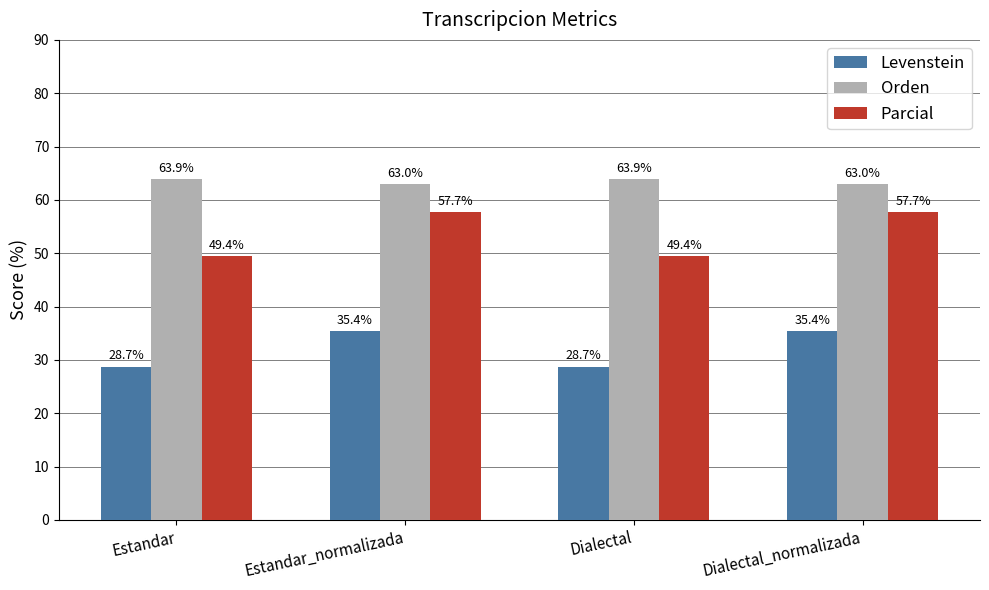

What is the spread (max minus min) of values at Dialectal_normalizada?

27.6